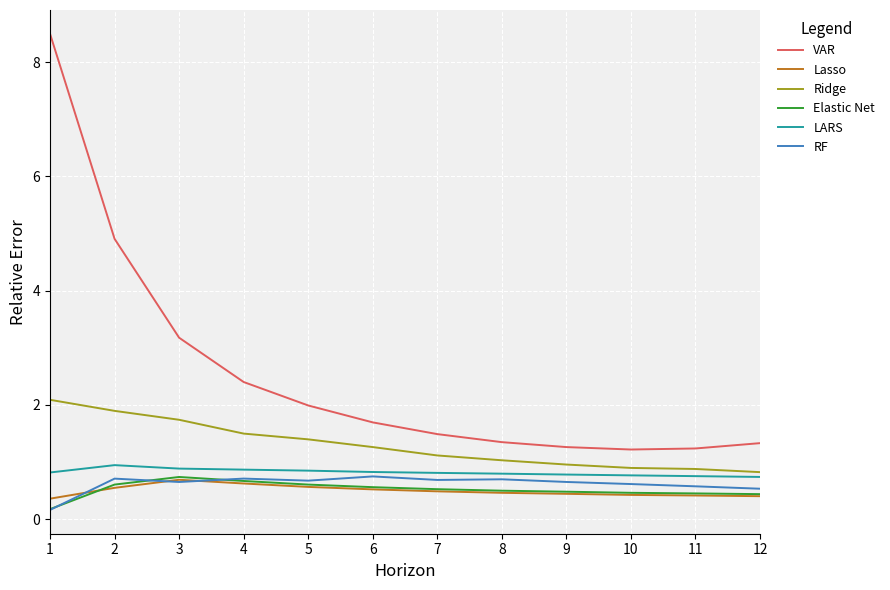

What is the sum of all VAR values?

30.6